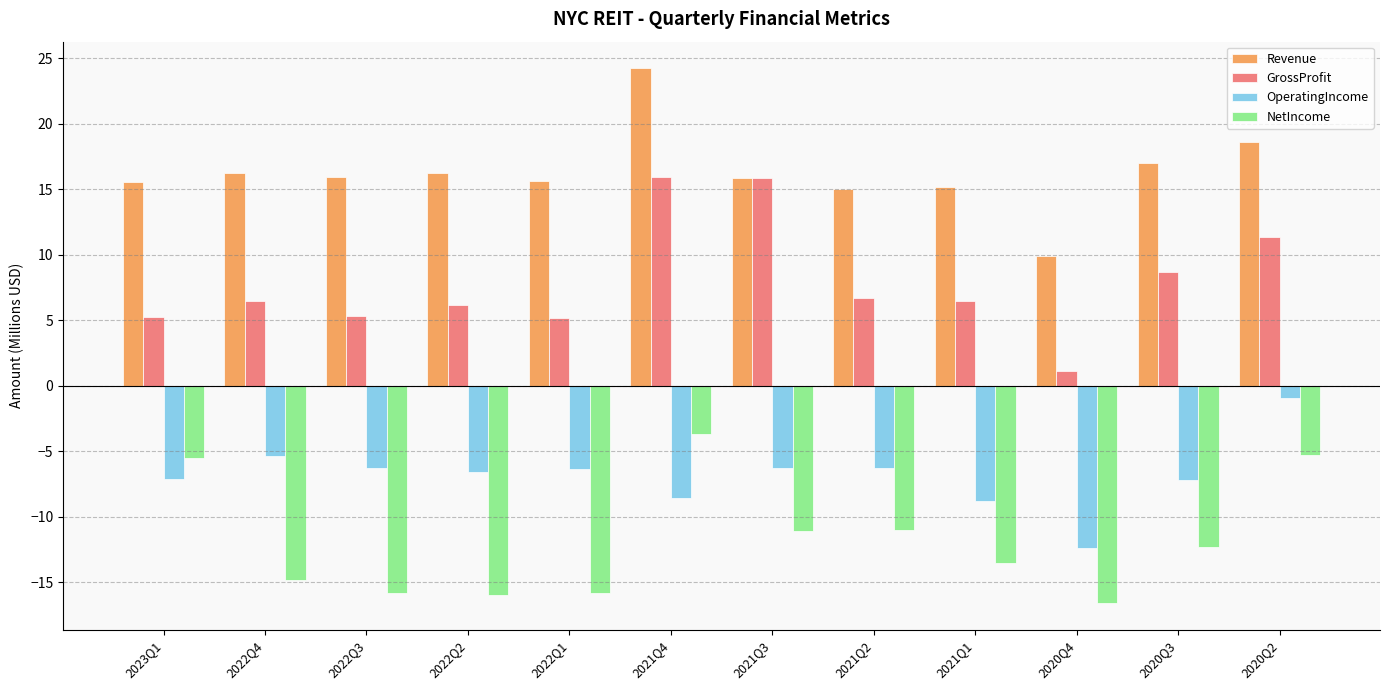

Rank the series by their maximum value, from lowest to highest.

NetIncome, OperatingIncome, GrossProfit, Revenue